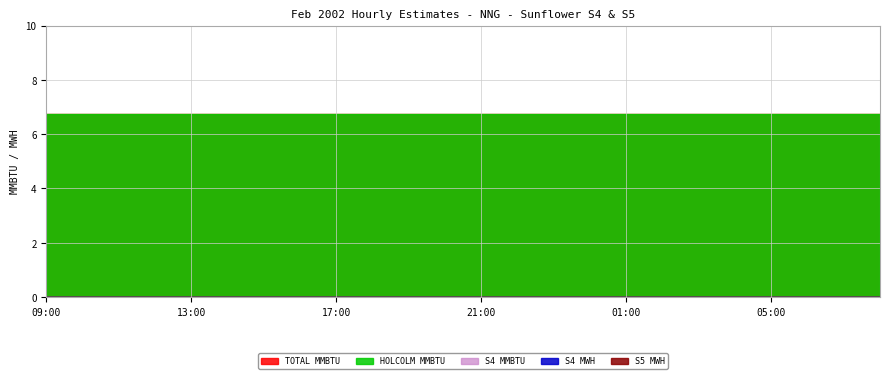

Between 17:00 and 07:00, which is larger?

17:00